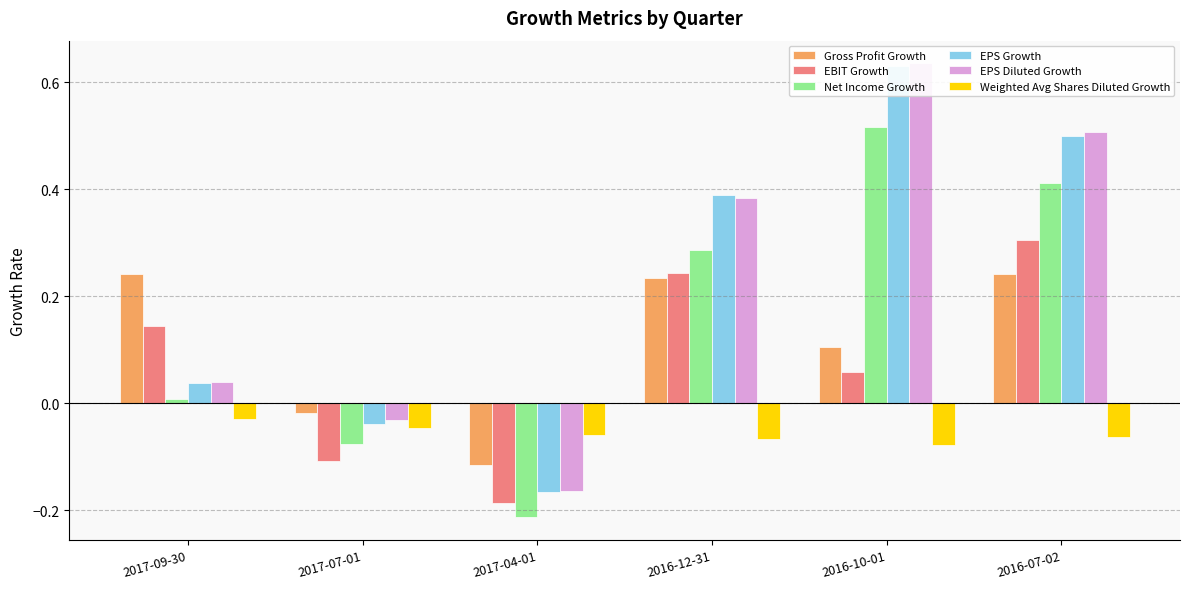

Rank the series at 2016-10-01 from highest to lowest value.

EPS Diluted Growth, EPS Growth, Net Income Growth, Gross Profit Growth, EBIT Growth, Weighted Avg Shares Diluted Growth